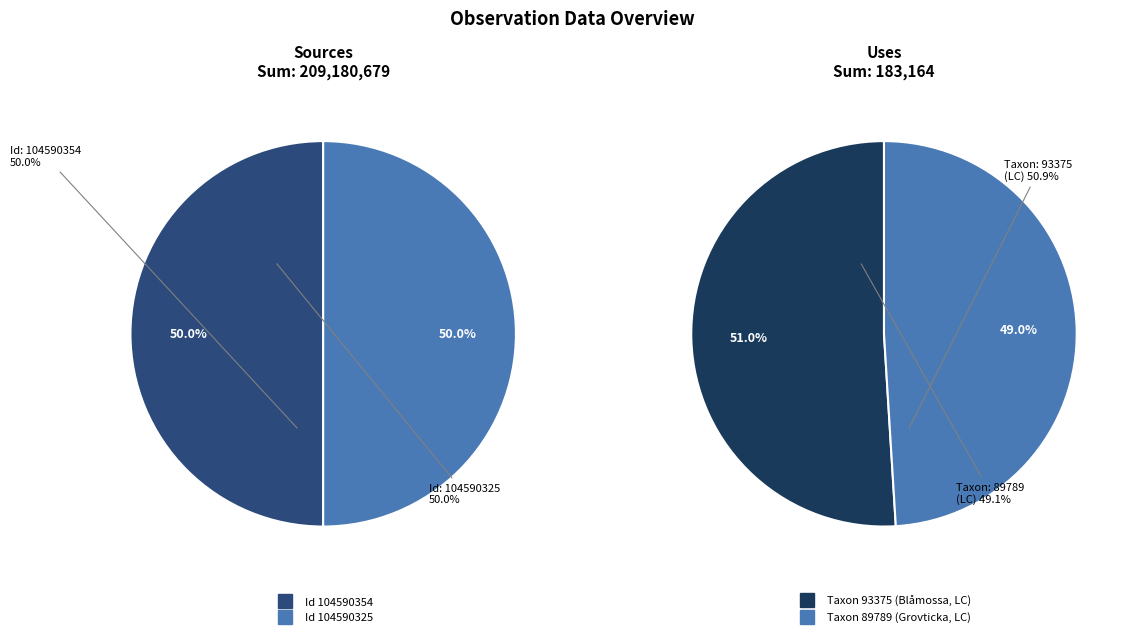

What is the smallest slice in the pie chart?

104590325